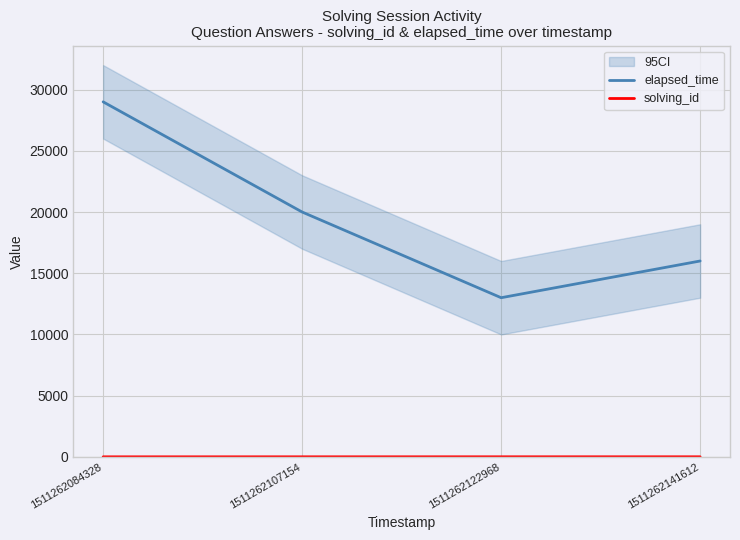

How many lines are shown in the chart?

2